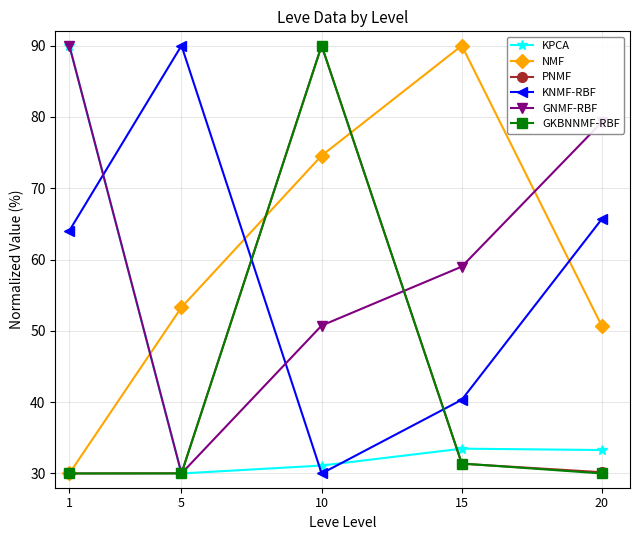

At which label is NMF closest to 60?

5